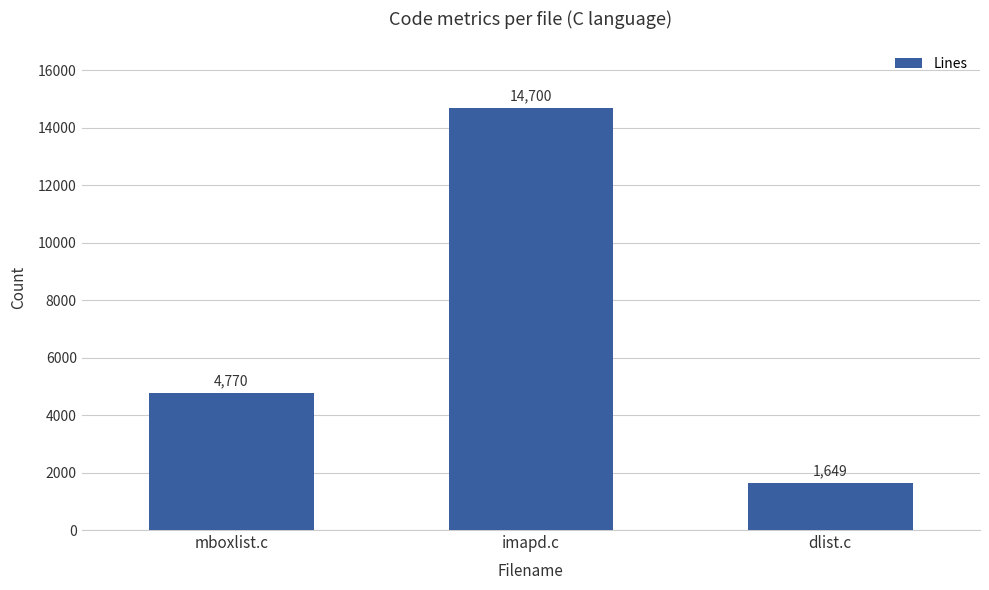

How many values are below 4770?

1